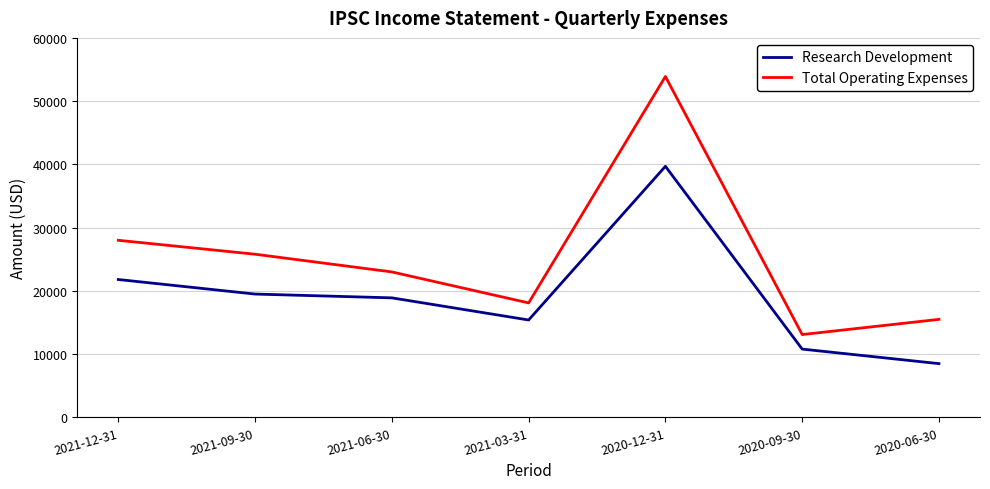

True or false: Total Operating Expenses and Research Development intersect in this chart.

False